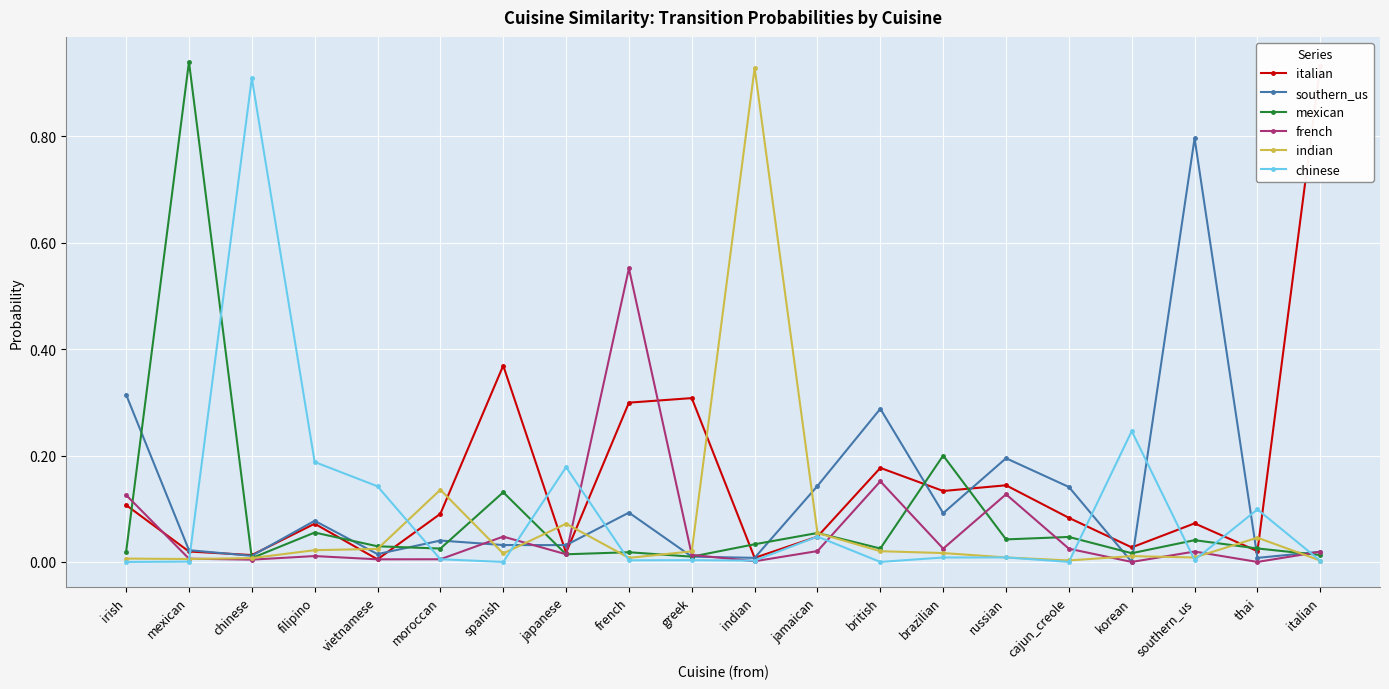

What is the spread (max minus min) of values at irish?

0.3